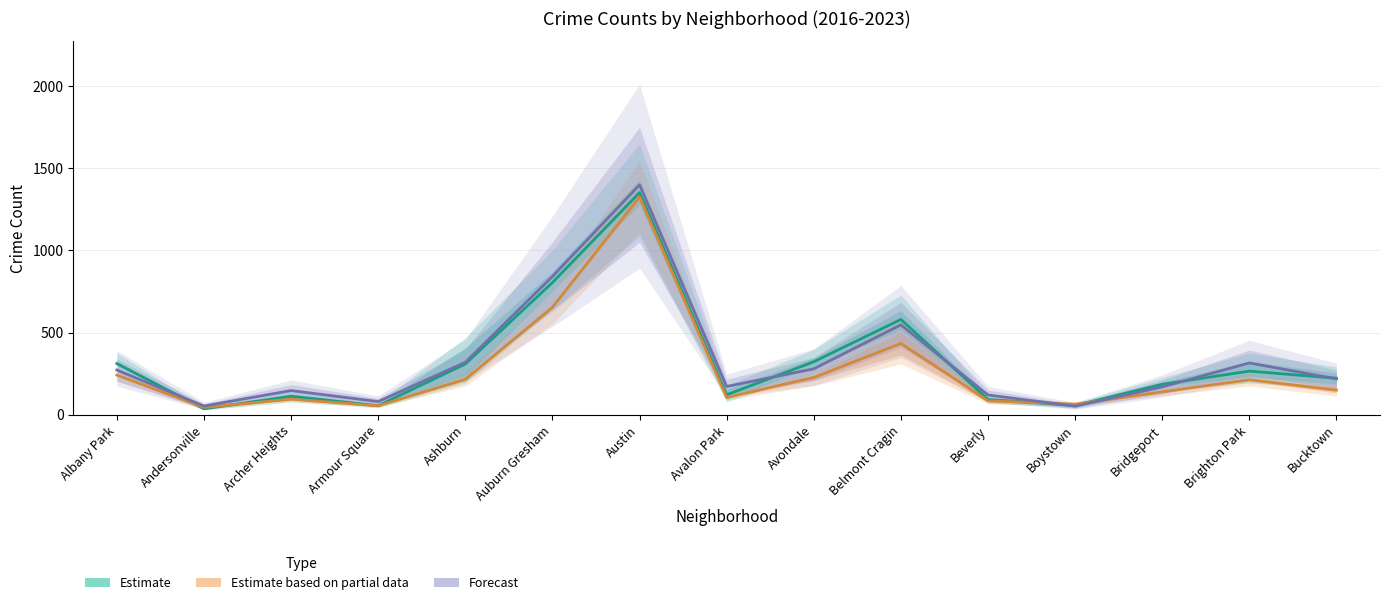

At which label does 2016 reach its minimum?

Boystown